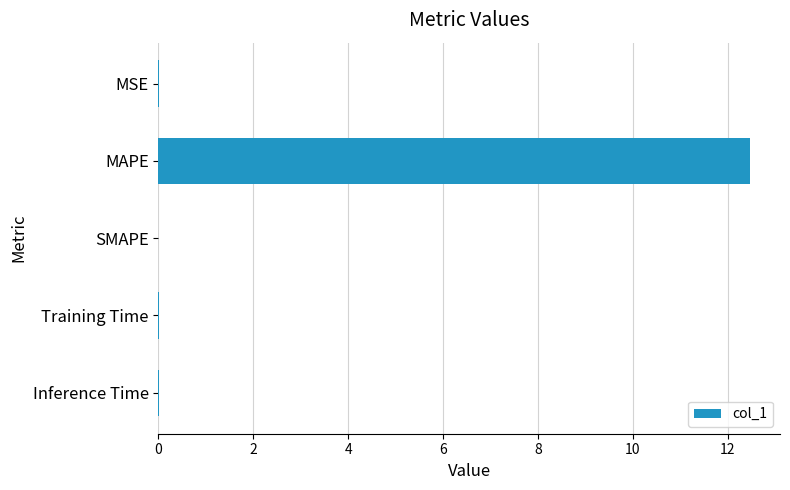

The chart shows a value of 0.0 at Inference Time. True or false?

True